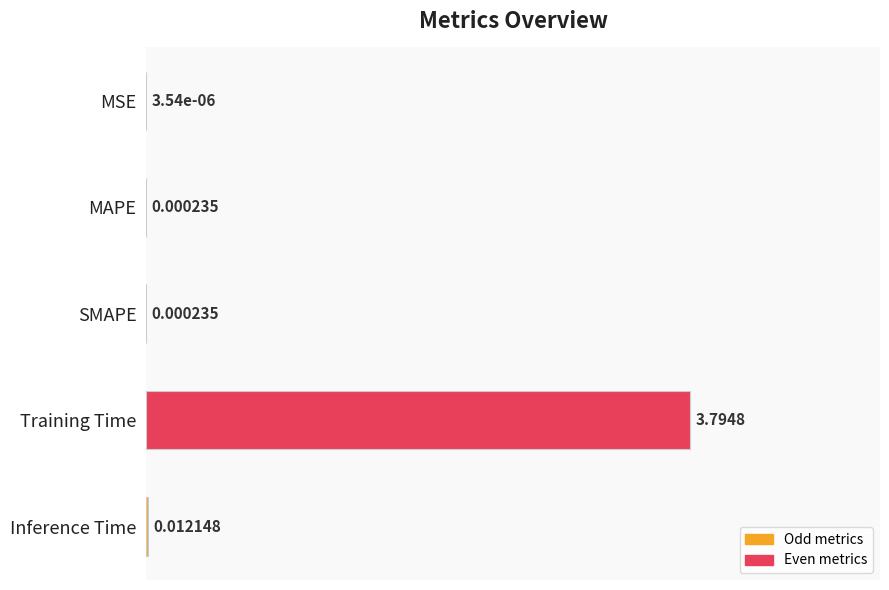

What is the sum of all values?

1.0